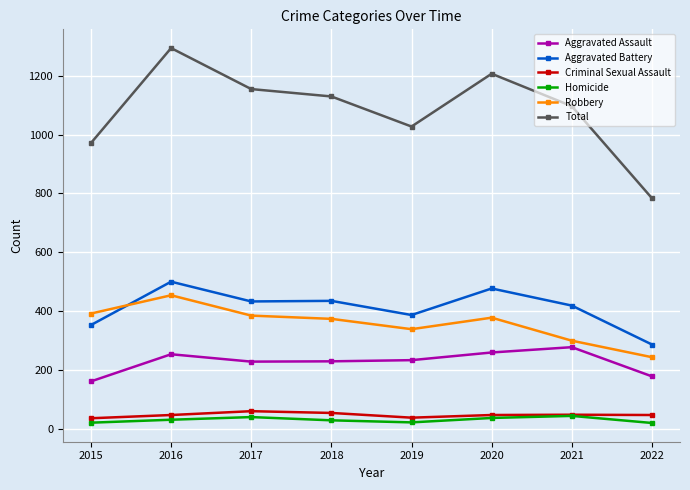

What is the highest value of the Robbery series?

455